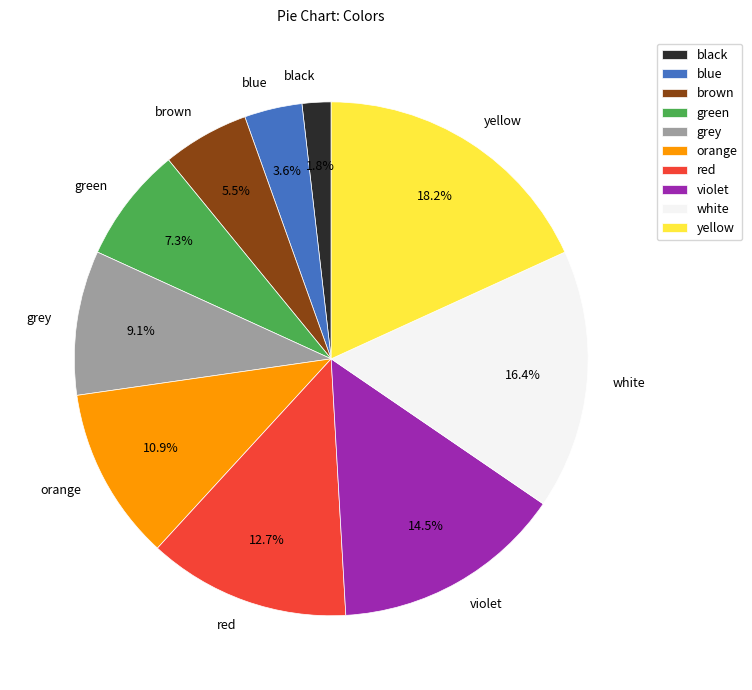

To the nearest percent, what percentage of the pie is yellow?

18%